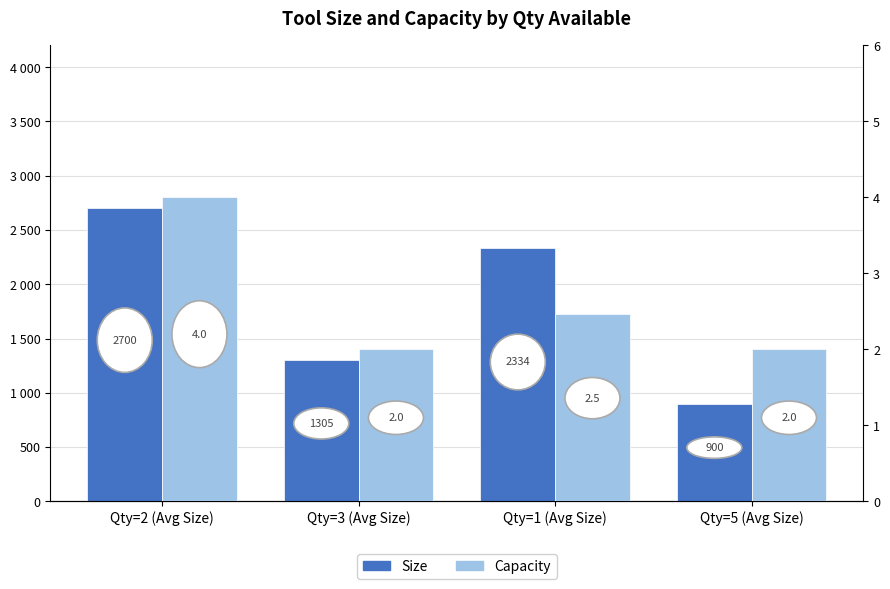

Is the value of Capacity at Qty=2 (Avg Size) greater than the value of Size at Qty=5 (Avg Size)?

No